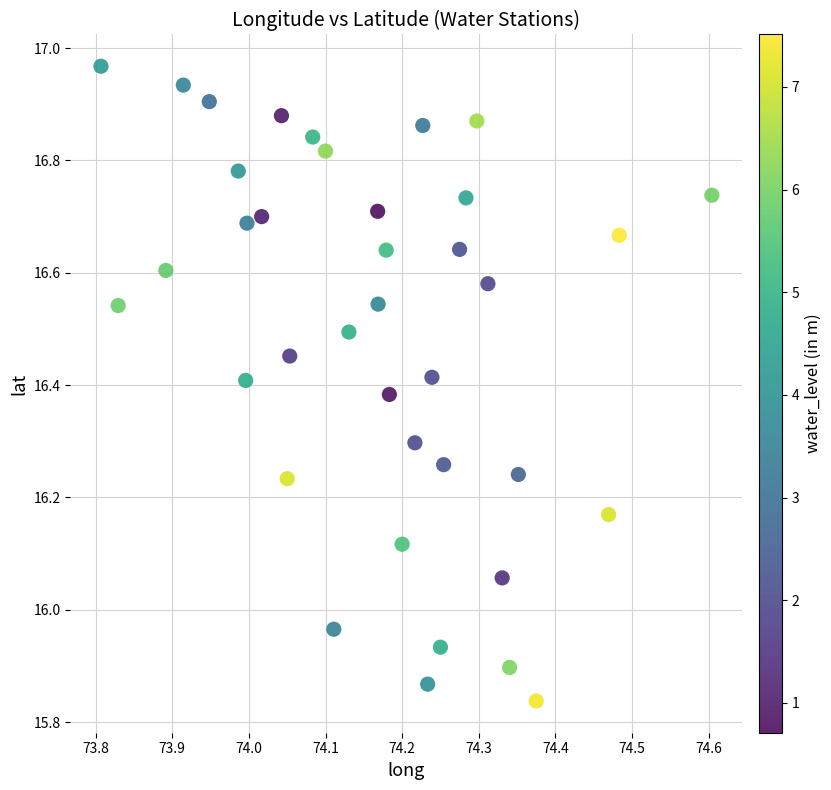

What is the range of Y values (max minus min)?

1.1